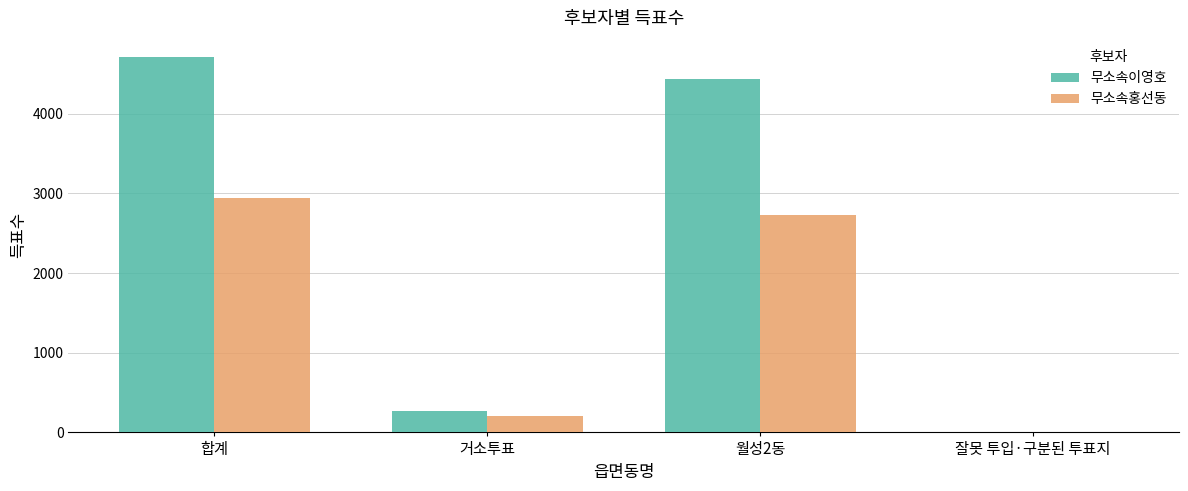

Which category has the highest value in the 무소속이영호 series?

합계